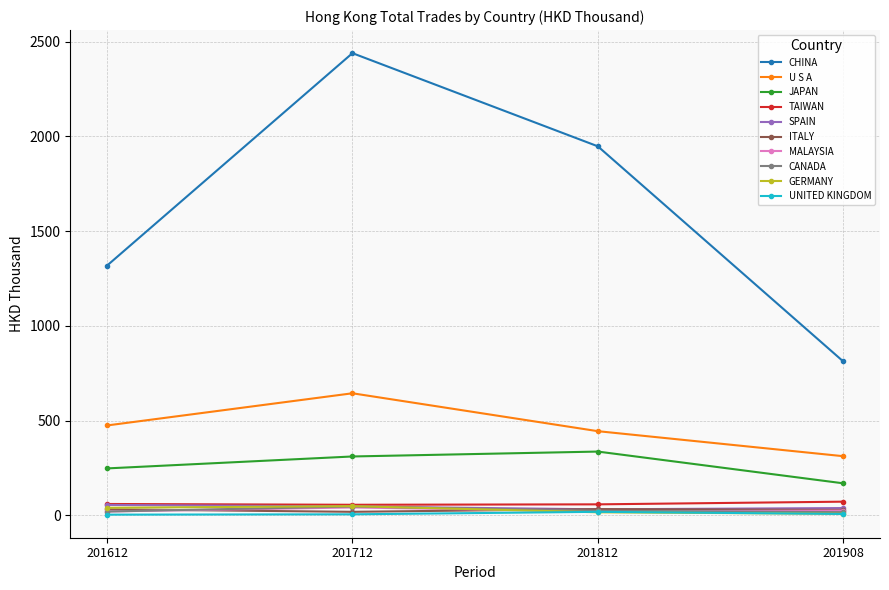

Which series changed the most between 201612 and 201712?

CHINA